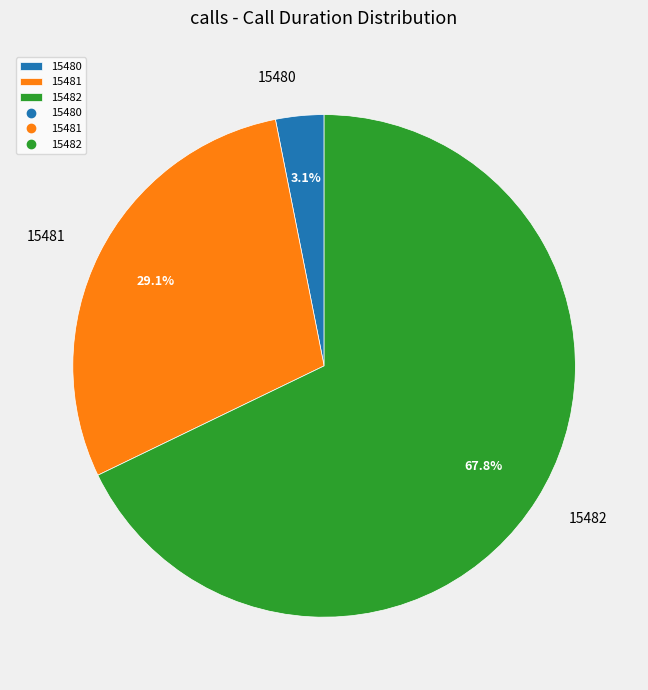

Which category has the biggest portion of the pie?

15482